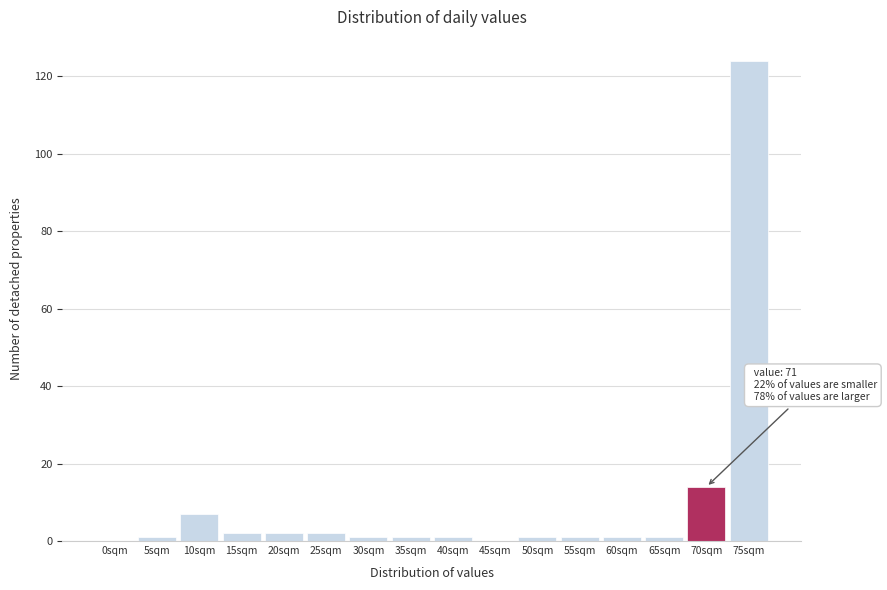

Reading right to left, extract all data points from this chart.

75sqm=124	70sqm=14	65sqm=1	60sqm=1	55sqm=1	50sqm=1	45sqm=0	40sqm=1	35sqm=1	30sqm=1	25sqm=2	20sqm=2	15sqm=2	10sqm=7	5sqm=1	0sqm=0